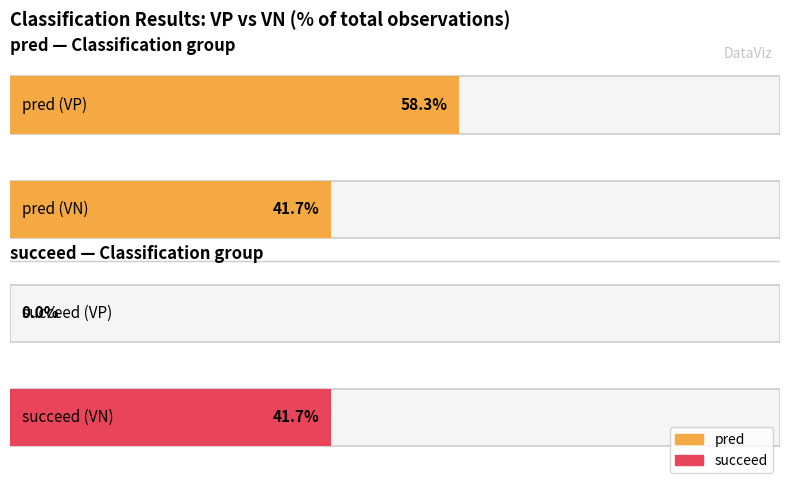

Is the value of pred at 6 greater than the value of succeed at 5?

Yes